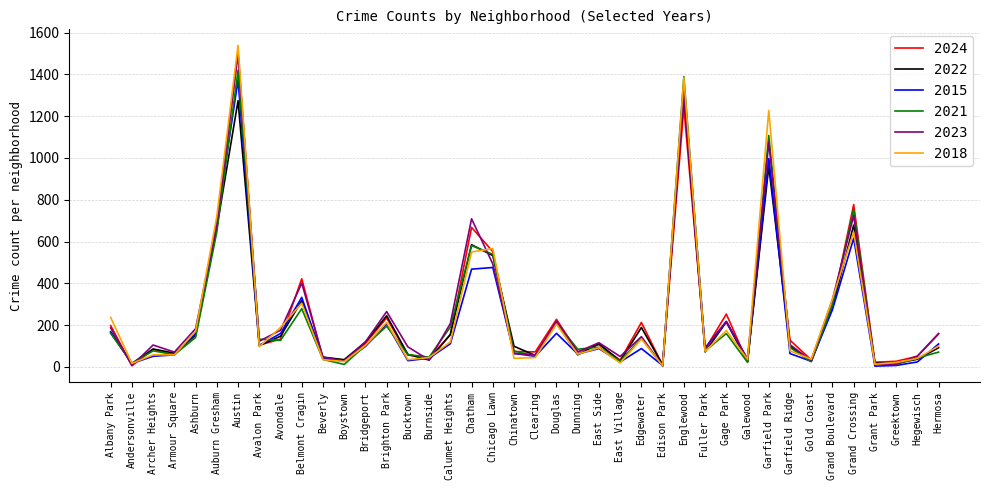

What are all the series names shown in the legend?

2024, 2022, 2015, 2021, 2023, 2018